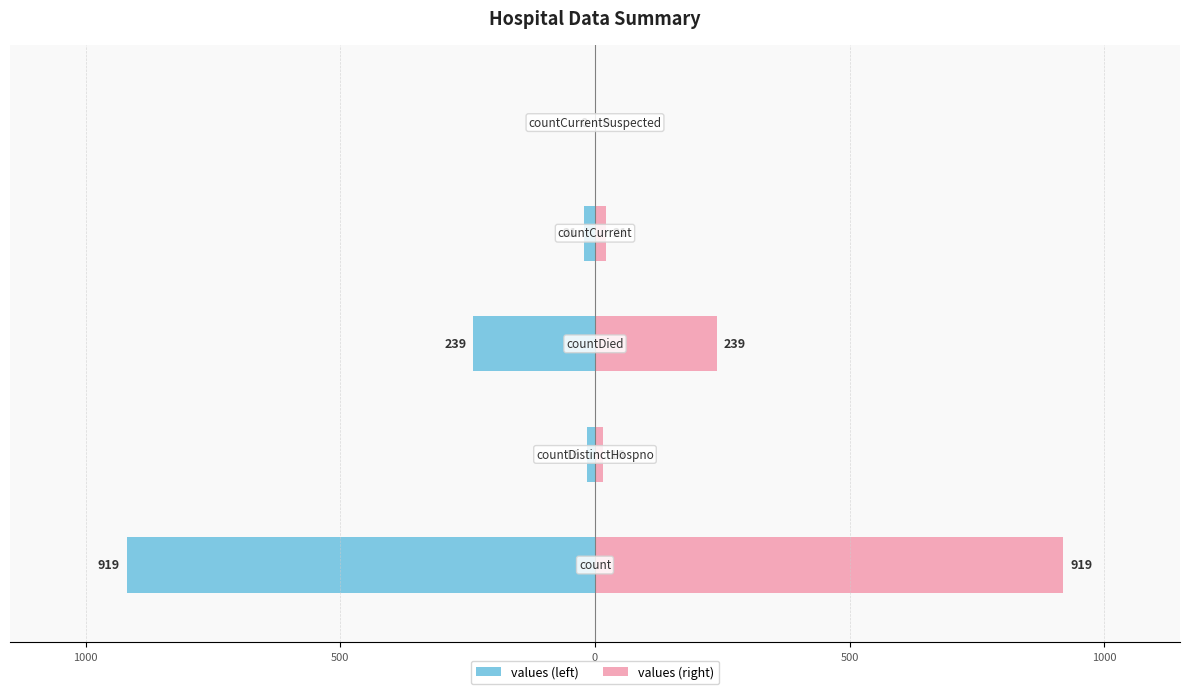

Reading right to left, list all the values displayed in this chart.

values (left): 0	-21	-239	-16	-919
values (right): 0	21	239	16	919